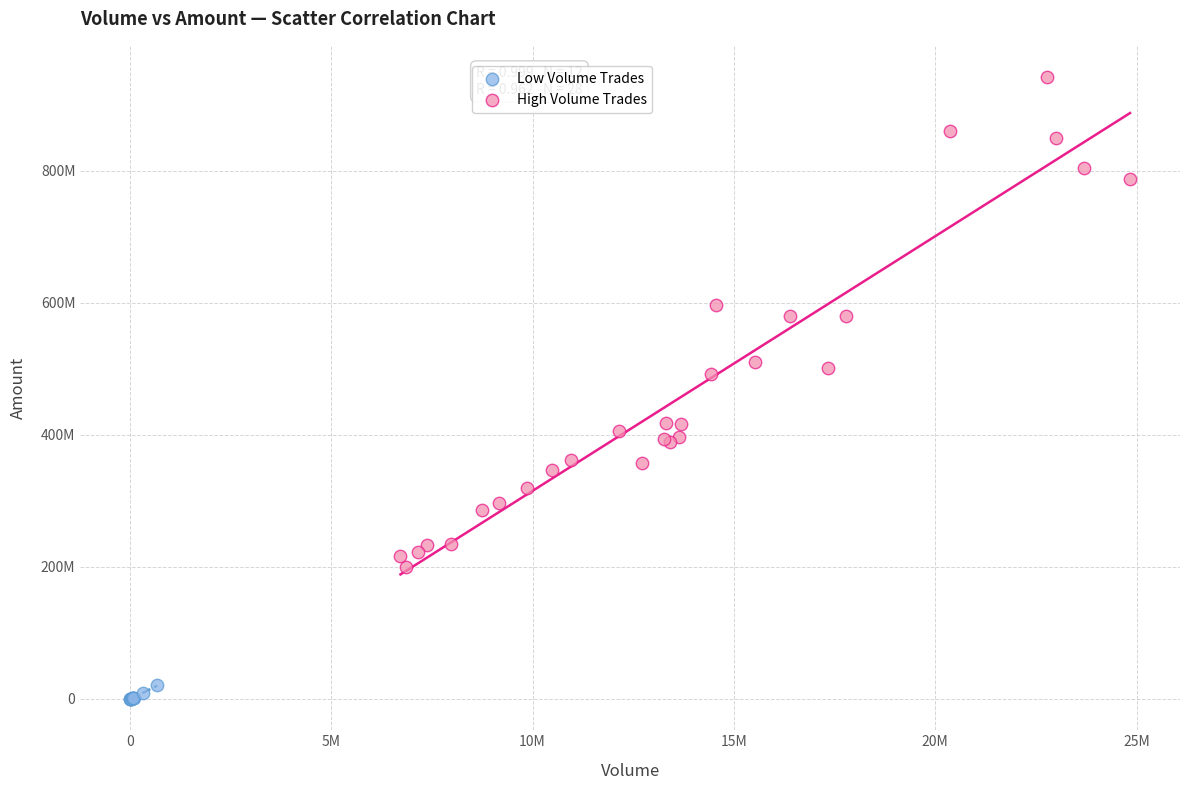

What are all the series names shown in the legend?

Low Volume Trades, High Volume Trades